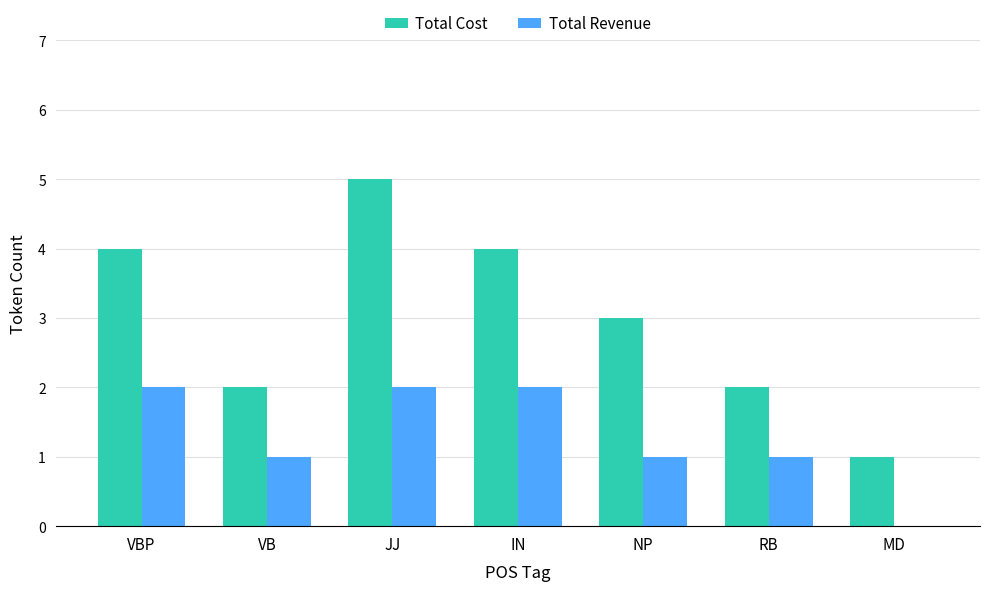

The Total Cost series shows 1 at NP. True or false?

False